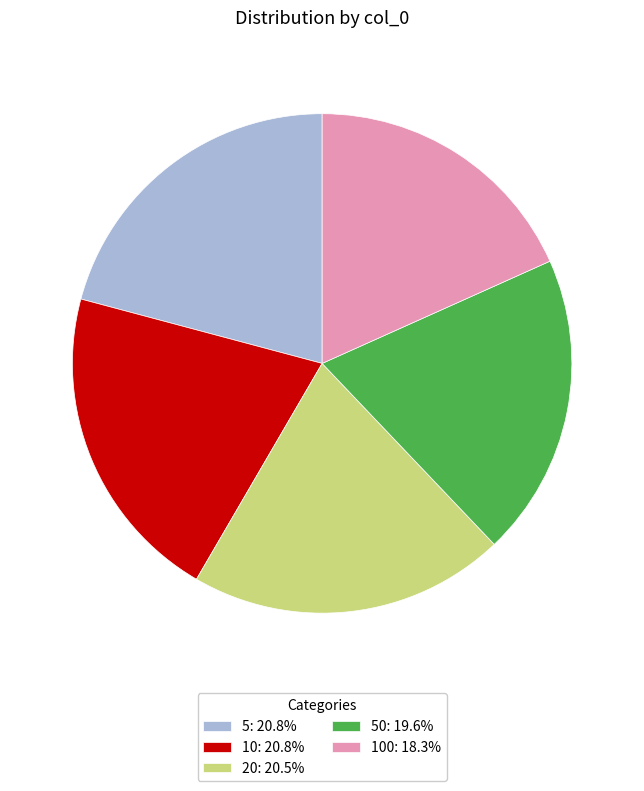

Does any single category account for the majority?

No